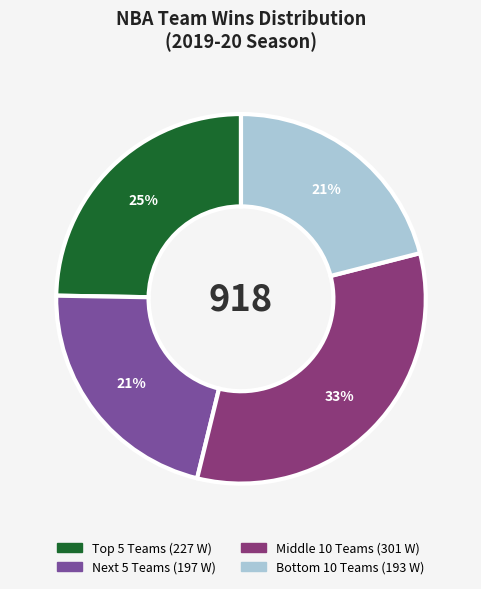

Is there a majority slice in this chart?

No